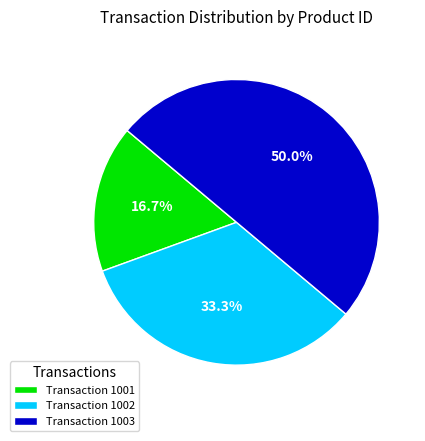

To the nearest percent, what is the difference between the largest and smallest slice percentages?

33%